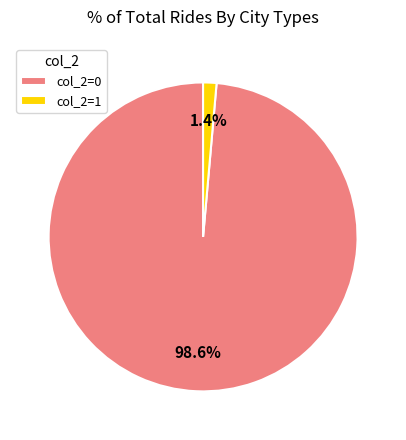

How many slices are in this pie chart?

2